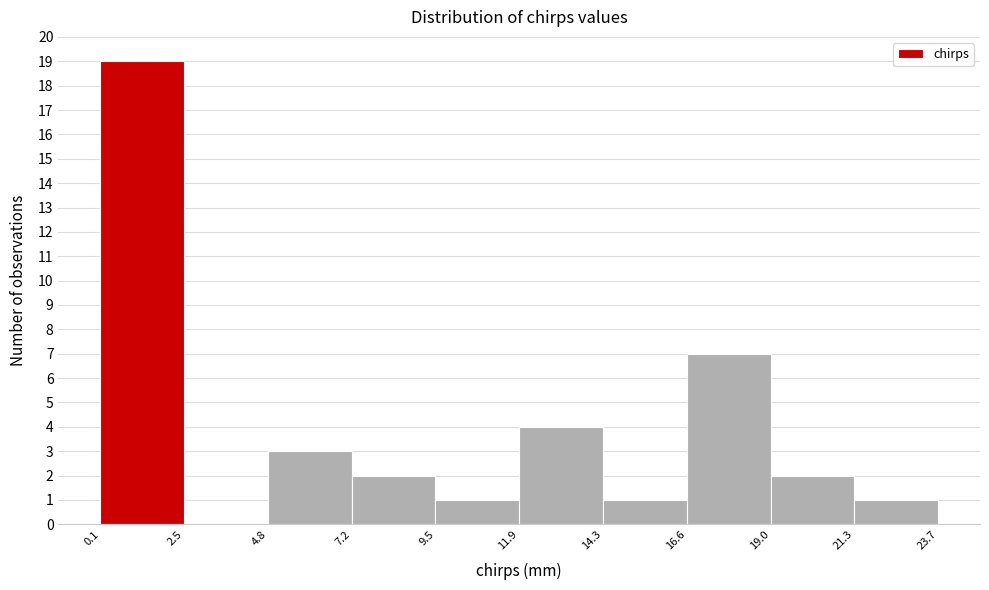

How tall is the bar that spans 7.2 to 9.5 on the x-axis? The values are not printed on the chart, so give them approximately, as read against the axis.

2